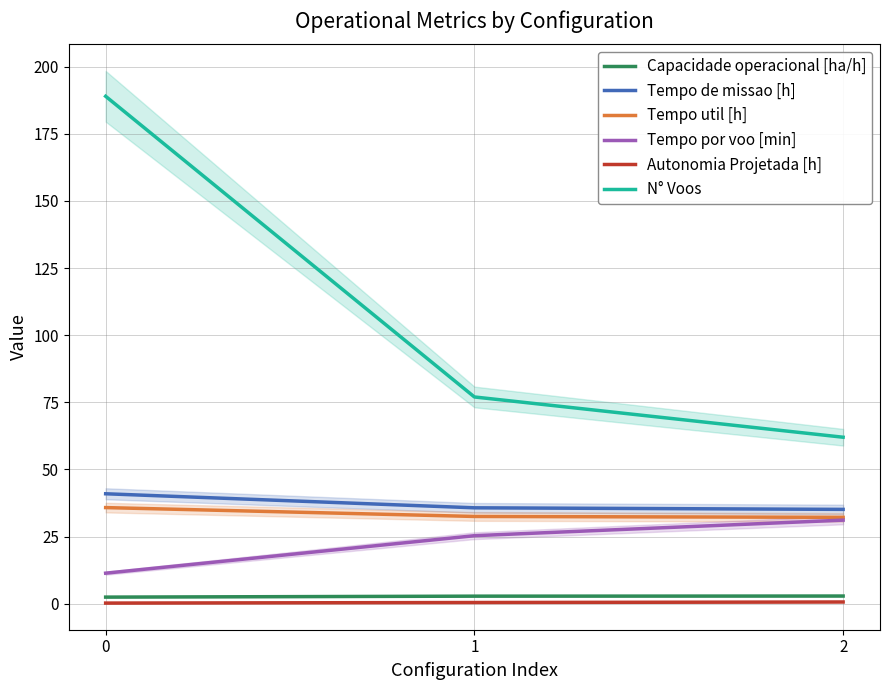

Which series has the largest total across all categories?

N° Voos